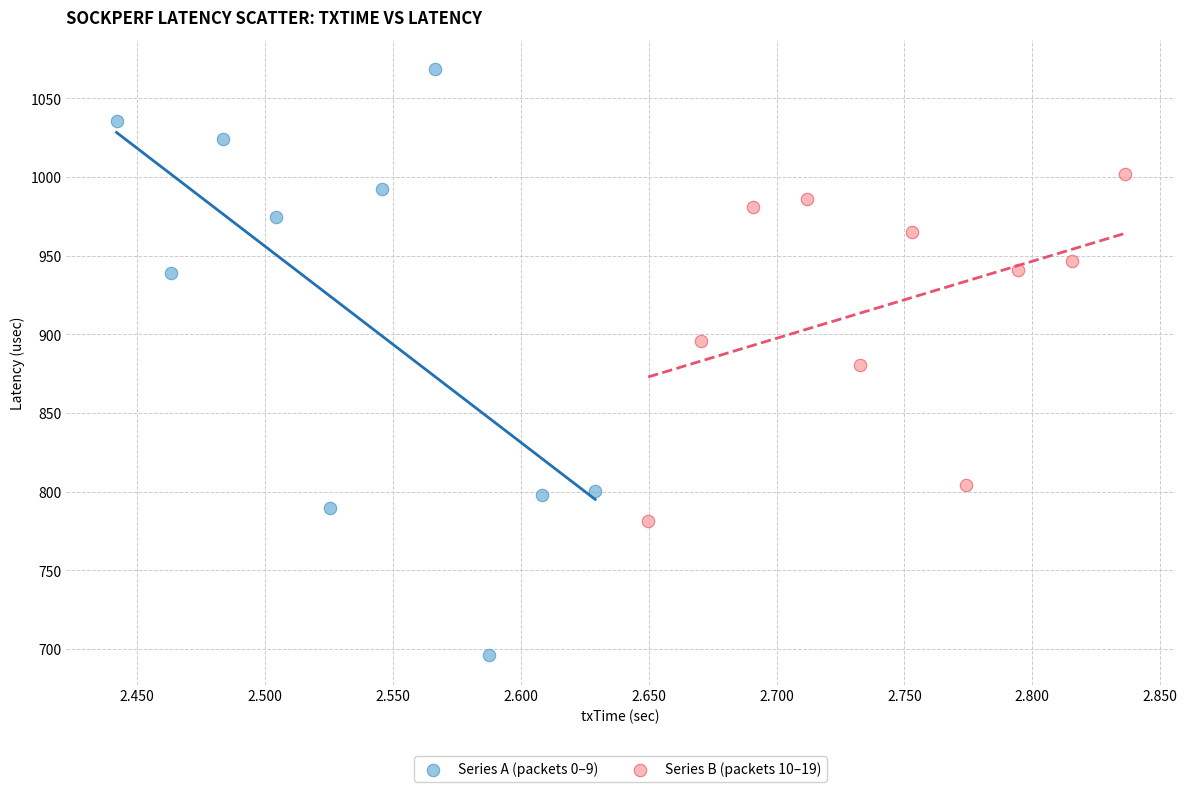

Which series has the largest Y range (max minus min)?

Series A (packets 0–9)